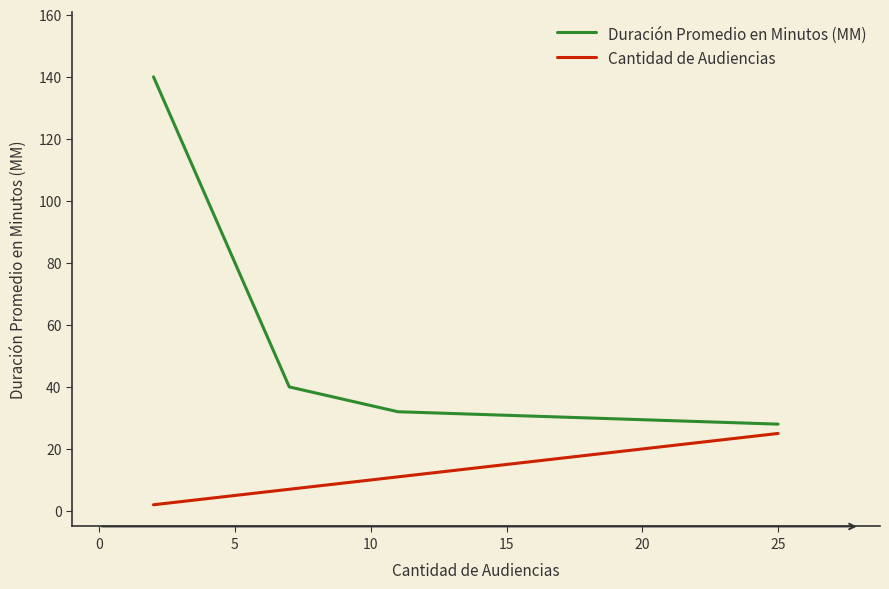

True or false: Duración Promedio en Minutos (MM) has more than 2 points higher than both neighbors.

False